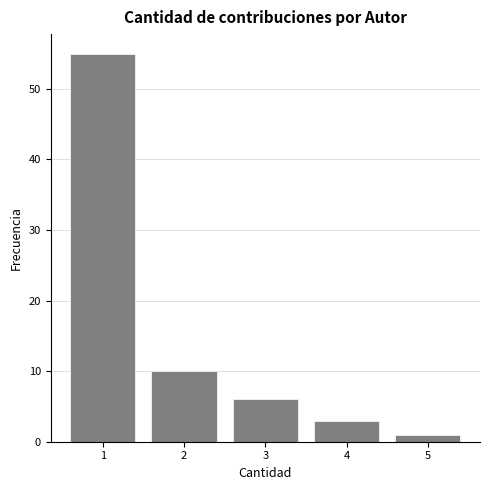

Reading right to left, what are all the values shown in this chart?

5=1	4=3	3=6	2=10	1=55